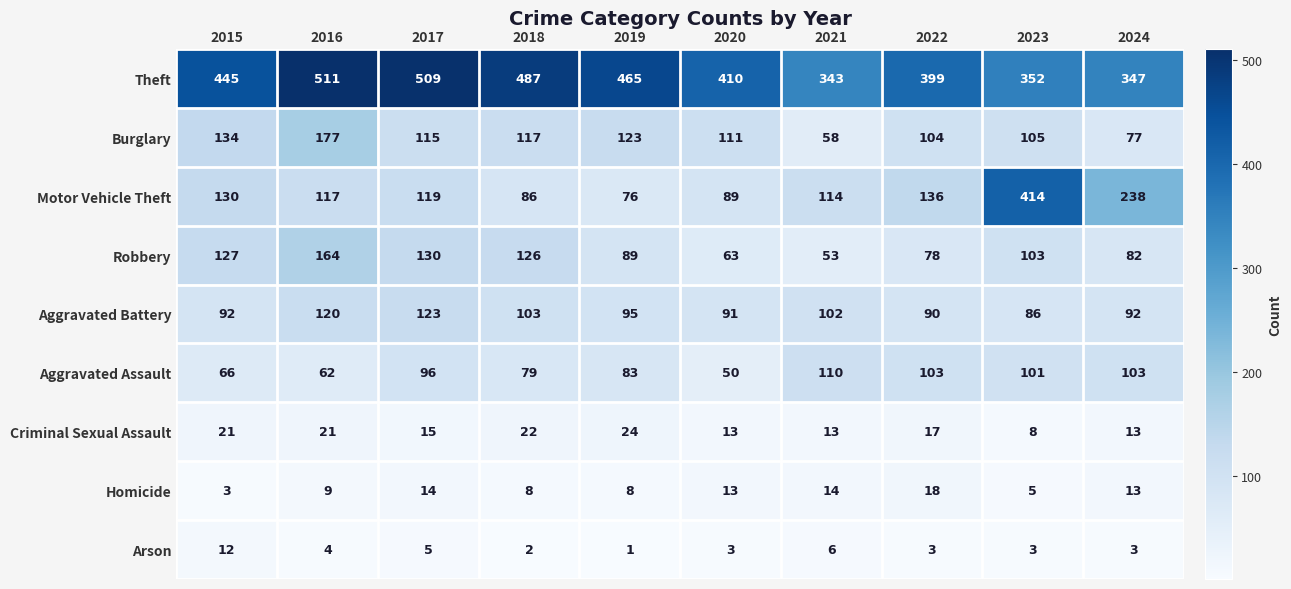

What is the maximum value for Aggravated Assault?

110